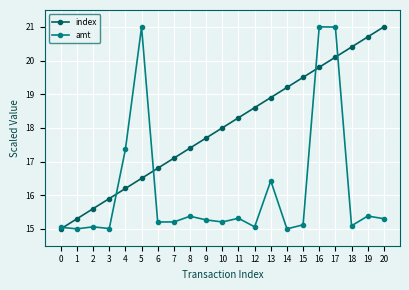

What is the difference between the highest and lowest values at 19?

5.3